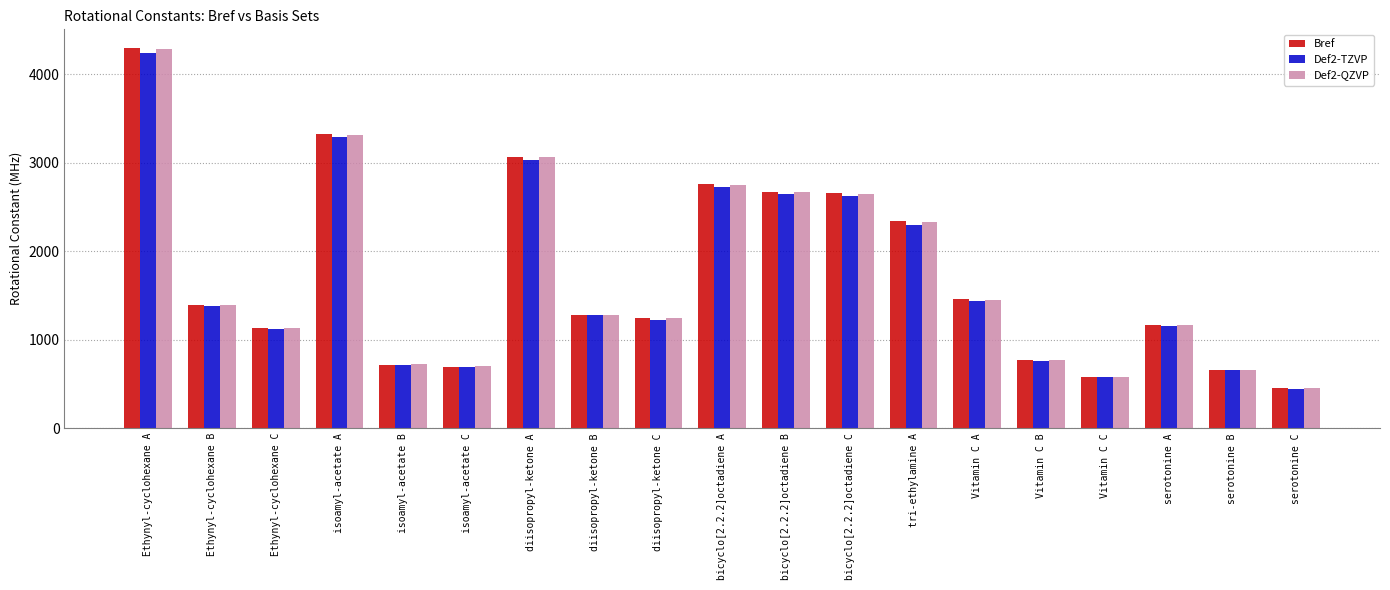

What is the difference between the maximum and minimum values in the Def2-TZVP series?

3788.4